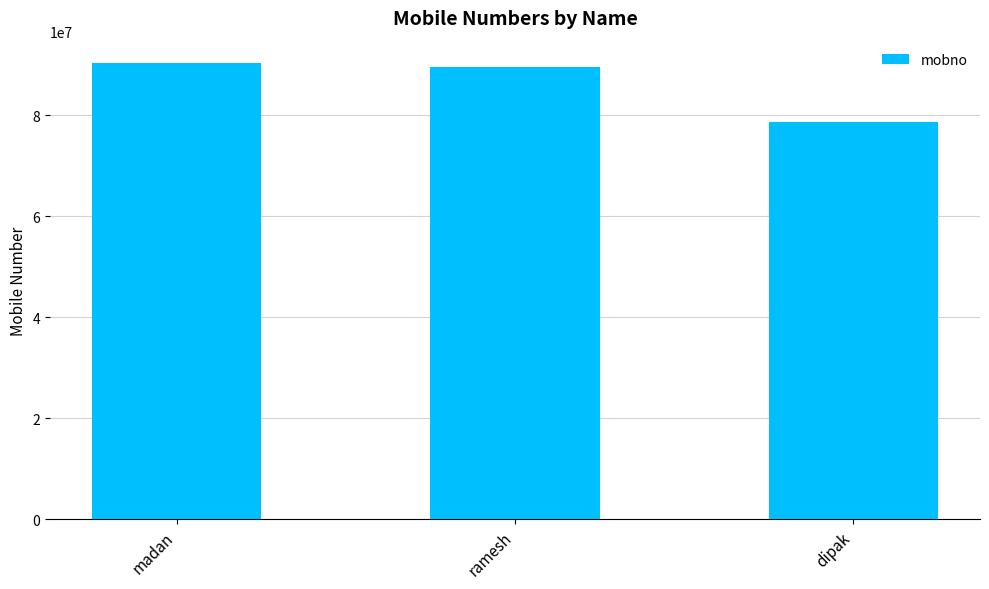

Reading left to right, what are all the values shown in this chart?

madan=90214556	ramesh=89467895	dipak=78677999